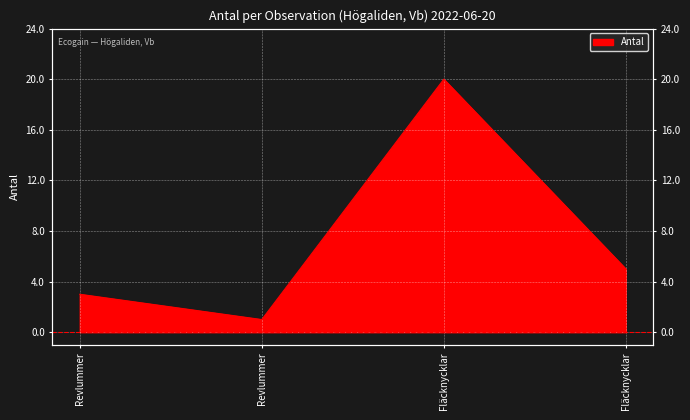

Is it true that the value at Fläcknycklar is 5?

True